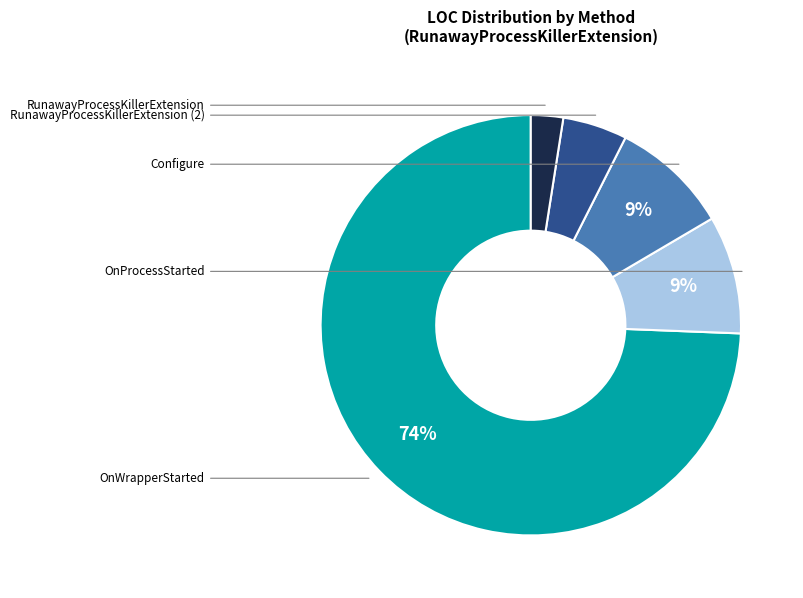

To the nearest percent, what is the average slice percentage?

20%